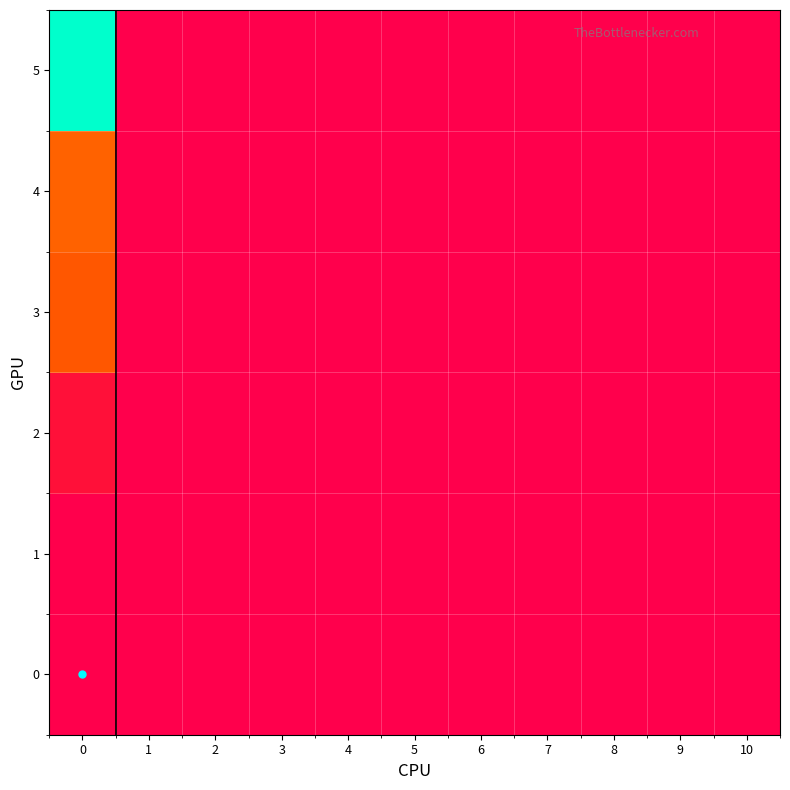

Reading left to right, list all the values displayed in this chart.

0: 0=0.0	1=0.0	2=0.0	3=0.0	4=0.0	5=0.0	6=0.0	7=0.0	8=0.0	9=0.0	10=0.0
1: 0=0.0	1=0.0	2=0.0	3=0.0	4=0.0	5=0.0	6=0.0	7=0.0	8=0.0	9=0.0	10=0.0
2: 0=3.1	1=0.0	2=0.0	3=0.0	4=0.0	5=0.0	6=0.0	7=0.0	8=0.0	9=0.0	10=0.0
3: 0=15.4	1=0.0	2=0.0	3=0.0	4=0.0	5=0.0	6=0.0	7=0.0	8=0.0	9=0.0	10=0.0
4: 0=17.1	1=0.0	2=0.0	3=0.0	4=0.0	5=0.0	6=0.0	7=0.0	8=0.0	9=0.0	10=0.0
5: 0=50.4	1=0.0	2=0.0	3=0.0	4=0.0	5=0.0	6=0.0	7=0.0	8=0.0	9=0.0	10=0.0